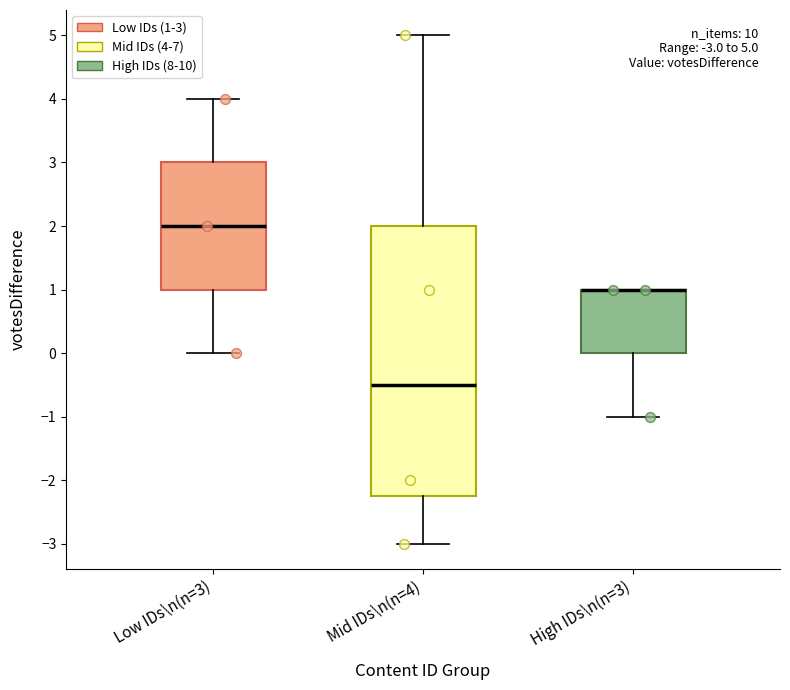

Comparing the boxes themselves (not the whiskers), which one is the tallest?

Mid IDs\n(n=4)